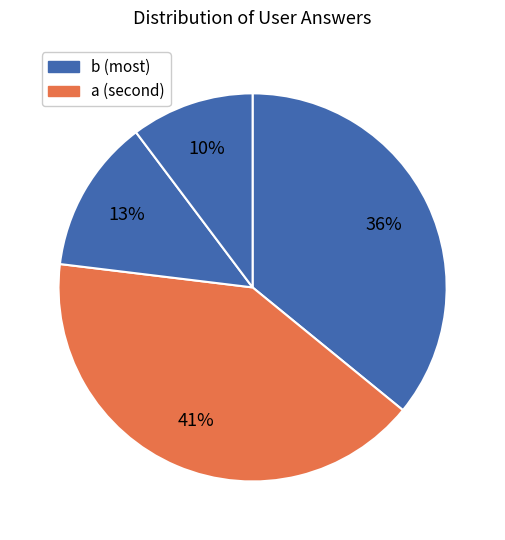

How many segments does this pie chart have?

4